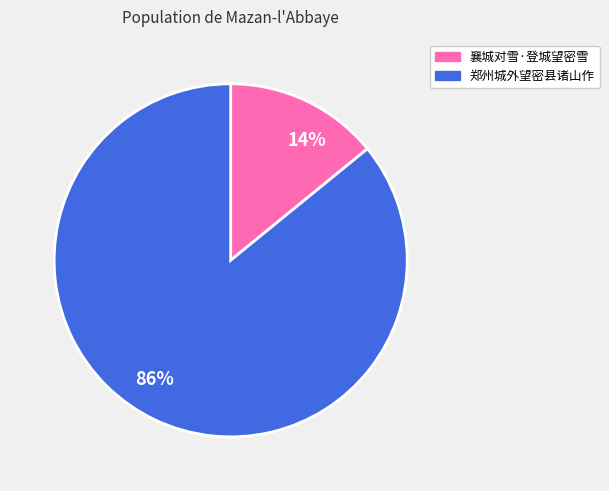

To the nearest percent, what is the difference between the 襄城对雪·登城望密雪 and 郑州城外望密县诸山作 slice percentages?

72%